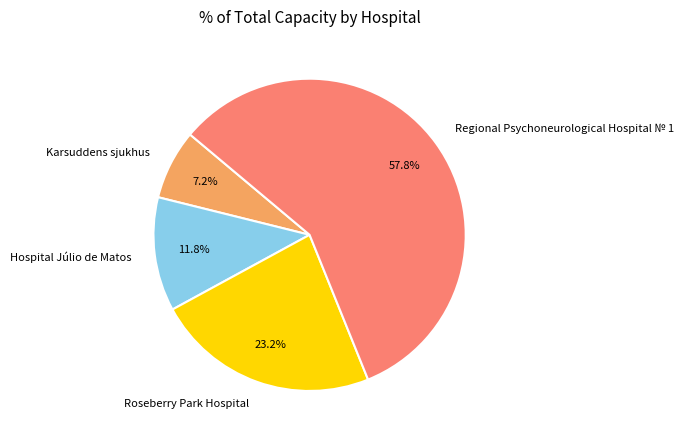

Count the number of slices in the pie.

4